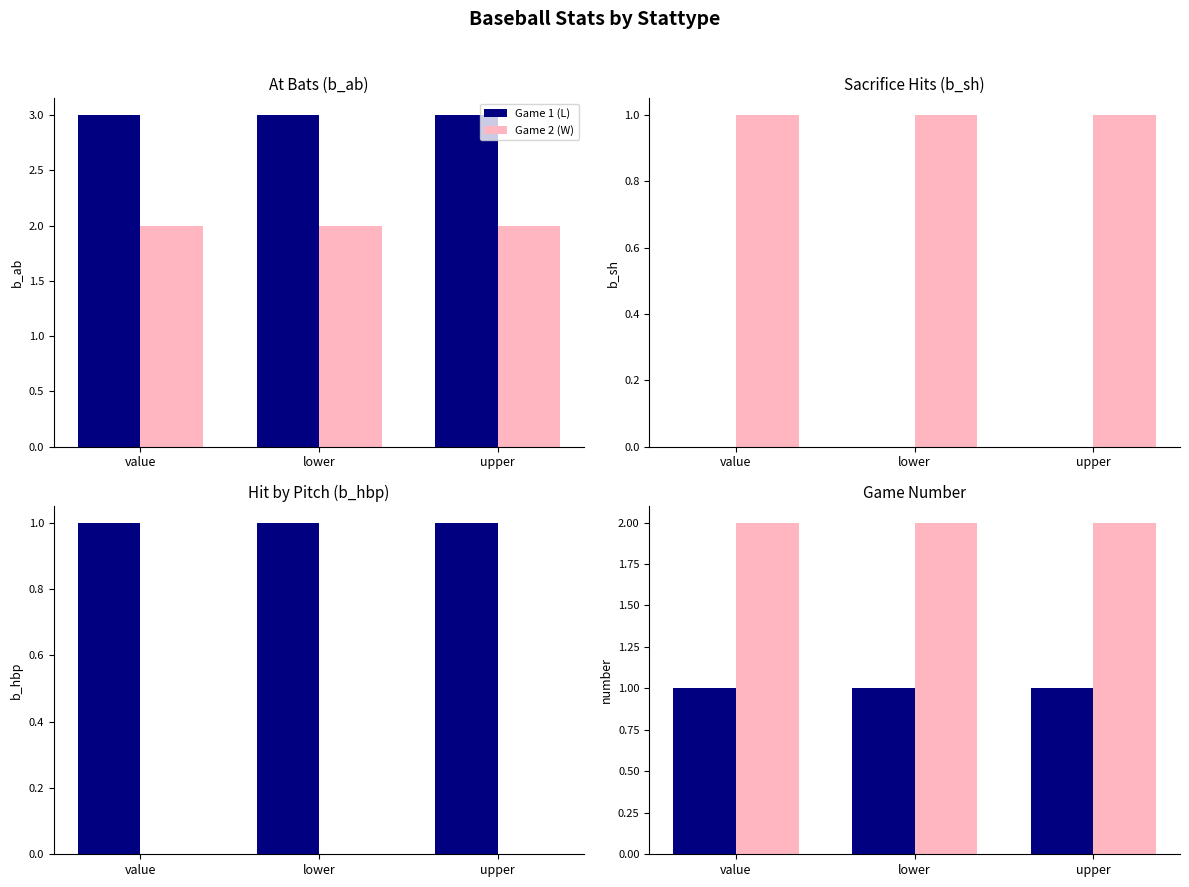

The Game 1 (L) series shows 2 at lower. True or false?

False